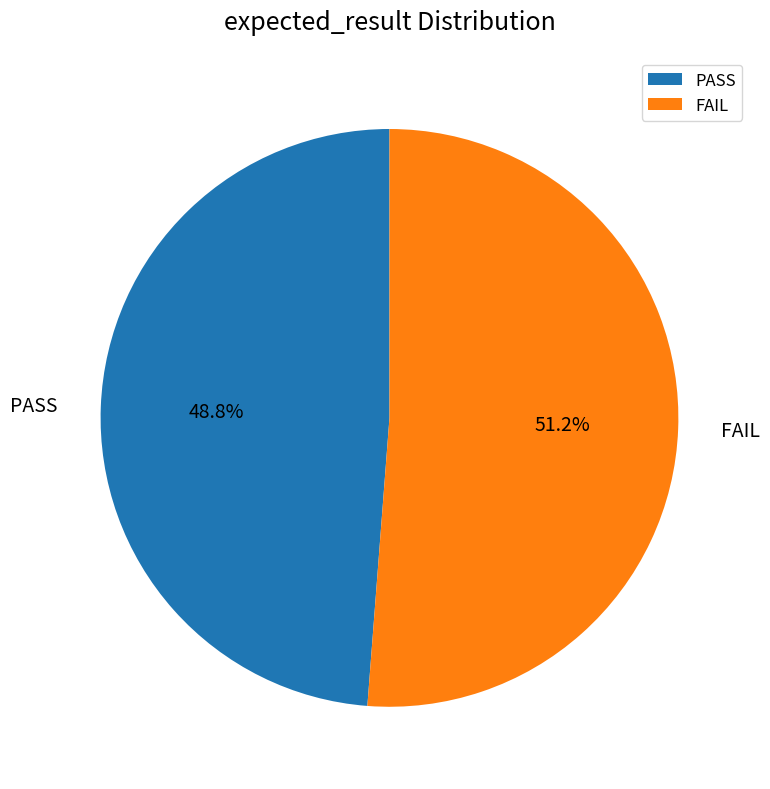

Is it true that FAIL is 60% of the pie?

False